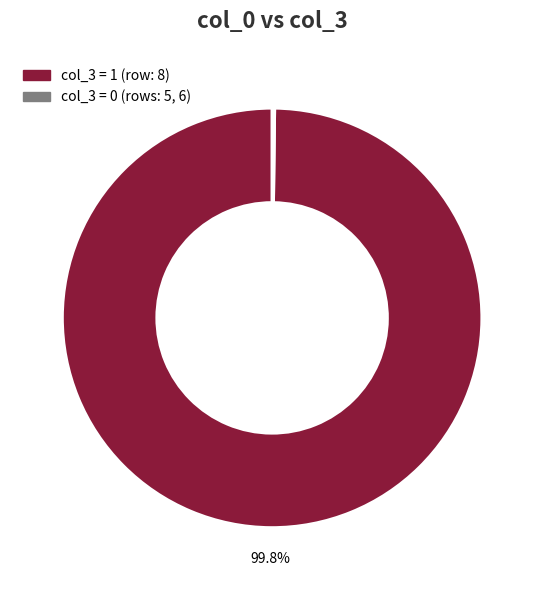

Which category has the biggest portion of the pie?

8